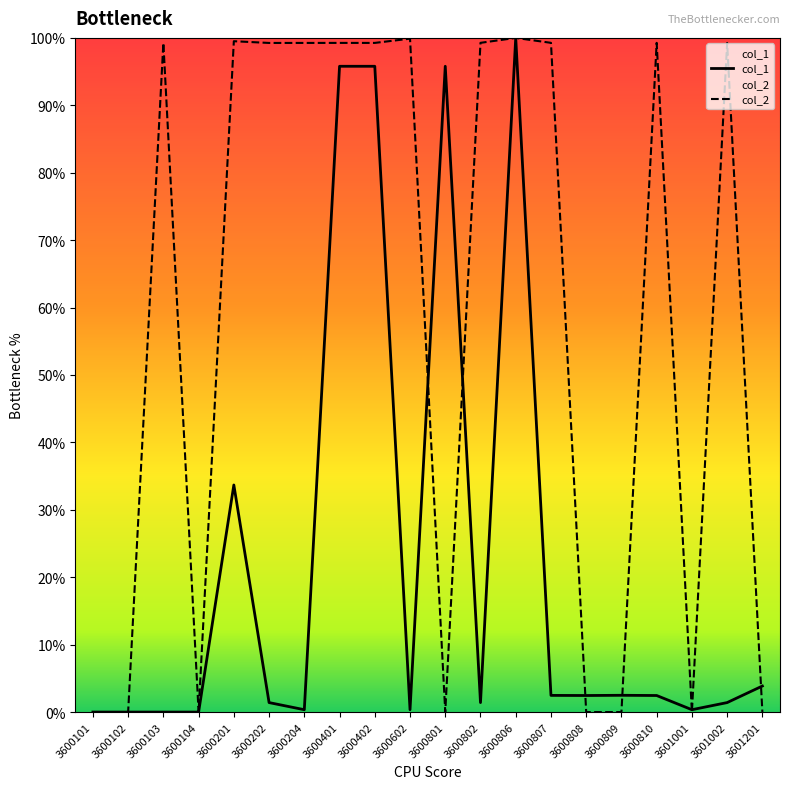

What is the average value of the col_2 series?

59.6